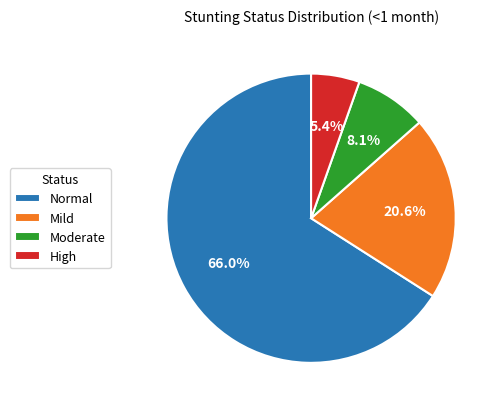

How many segments does this pie chart have?

4